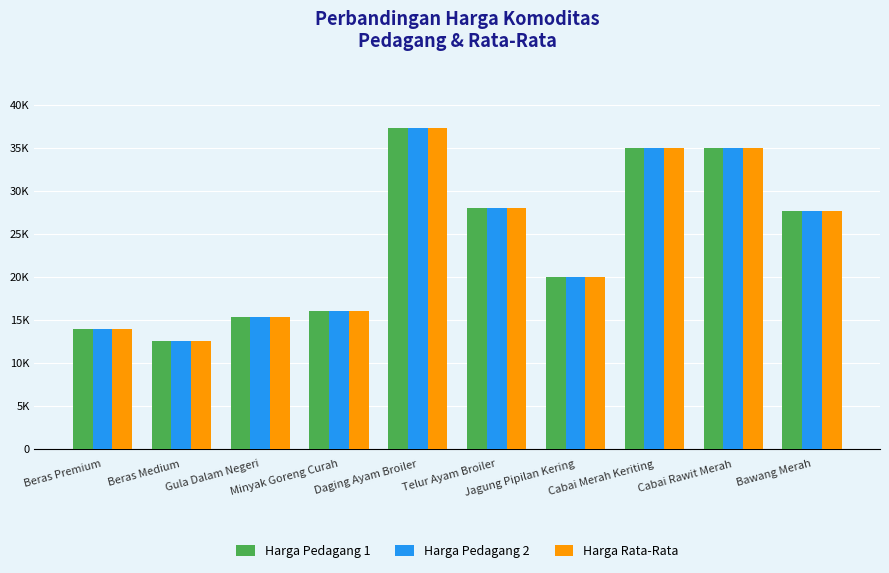

What are all the series names shown in the legend?

Harga Pedagang 1, Harga Pedagang 2, Harga Rata-Rata